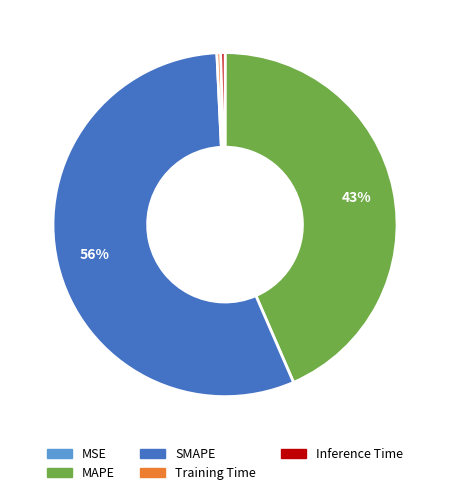

Is SMAPE the majority of the pie?

Yes